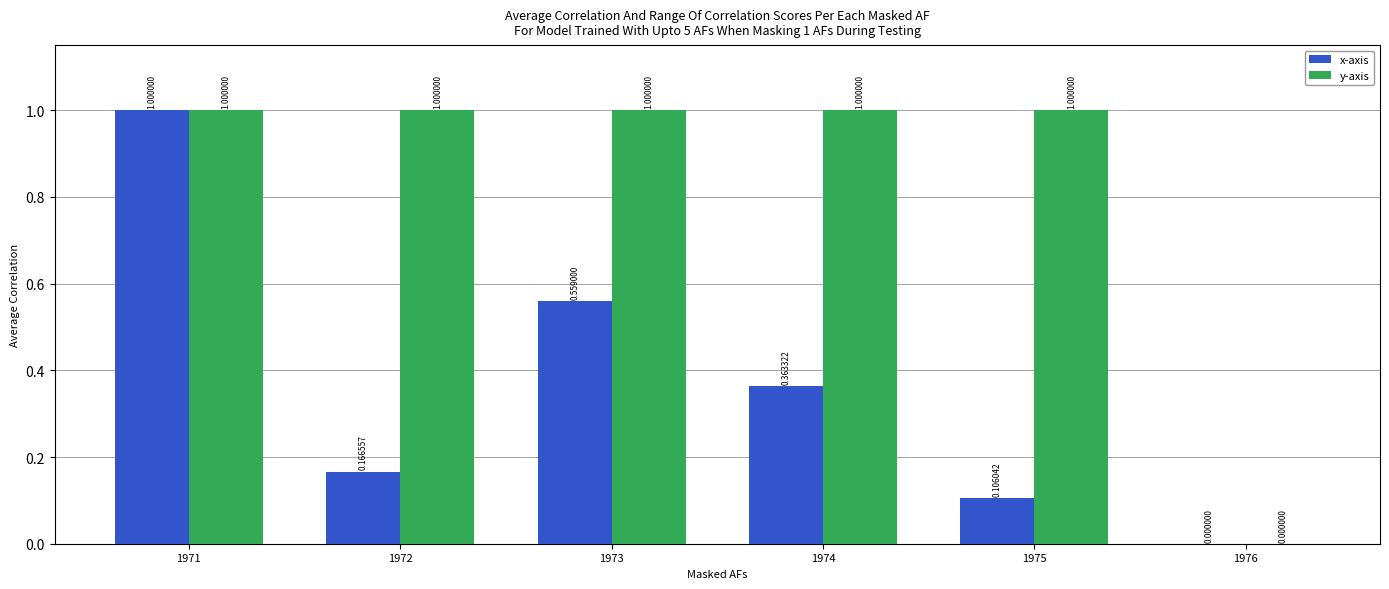

Which category has the highest value in the x-axis series?

1971